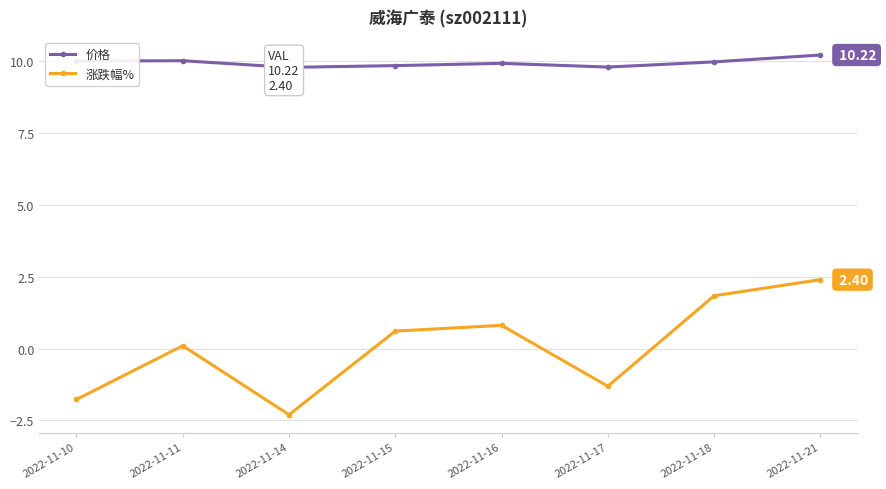

At which category does 涨跌幅% reach its first local peak?

2022-11-11